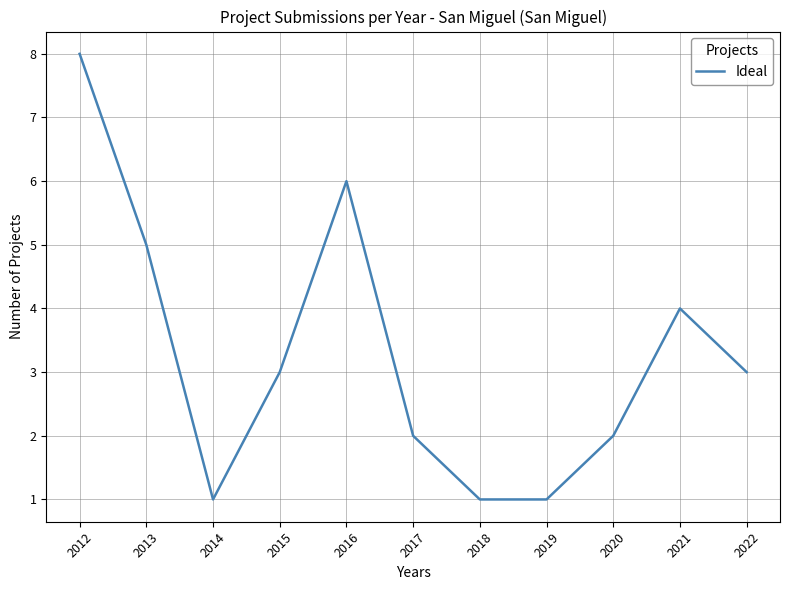

Count the number of categories in the chart.

11